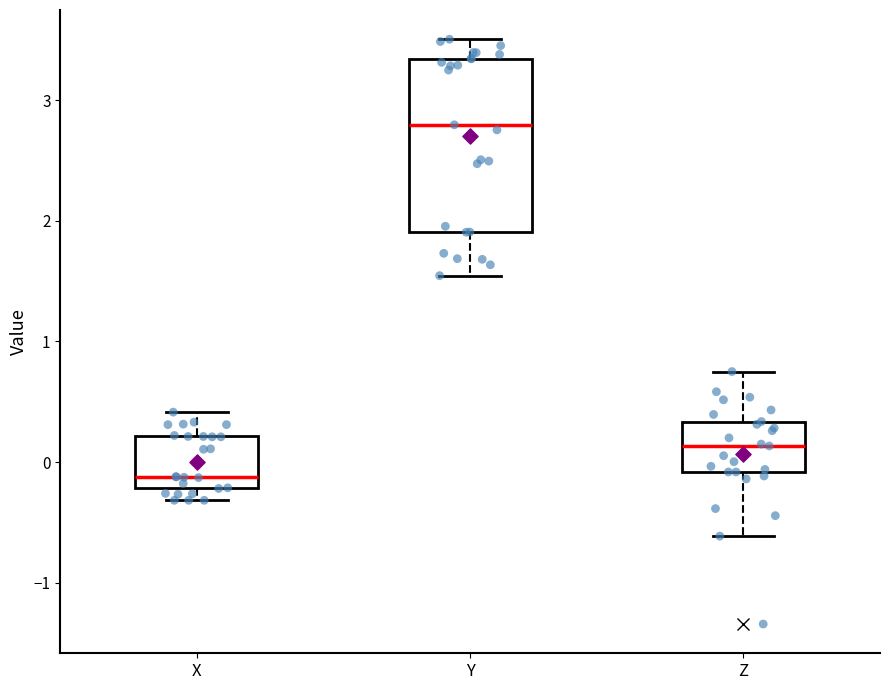

Comparing the boxes themselves (not the whiskers), which one is the tallest?

Y